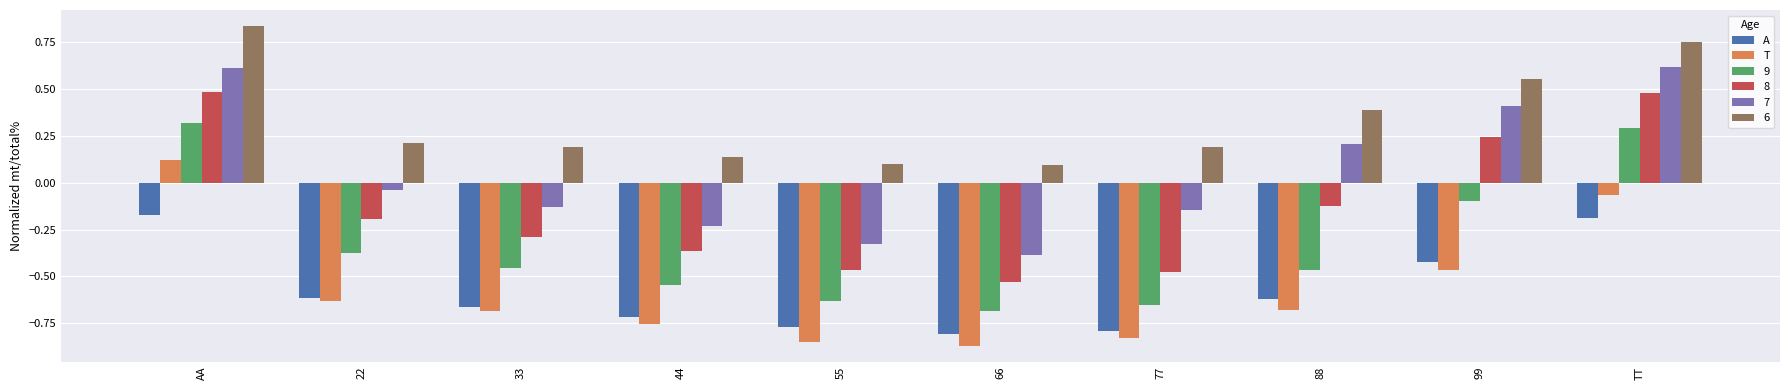

What is the spread (max minus min) of values at 88?

1.1